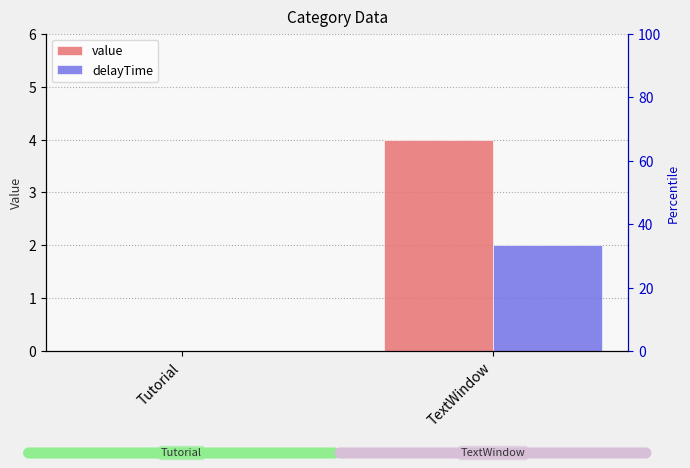

Which category has the lowest value in the value series?

Tutorial